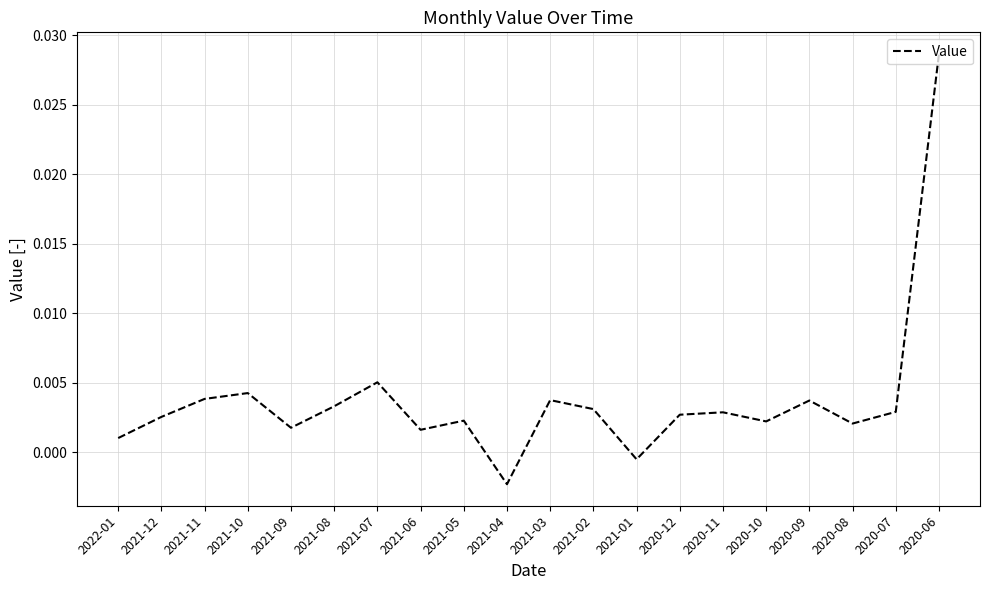

Where does the data first go above 0?

2022-01